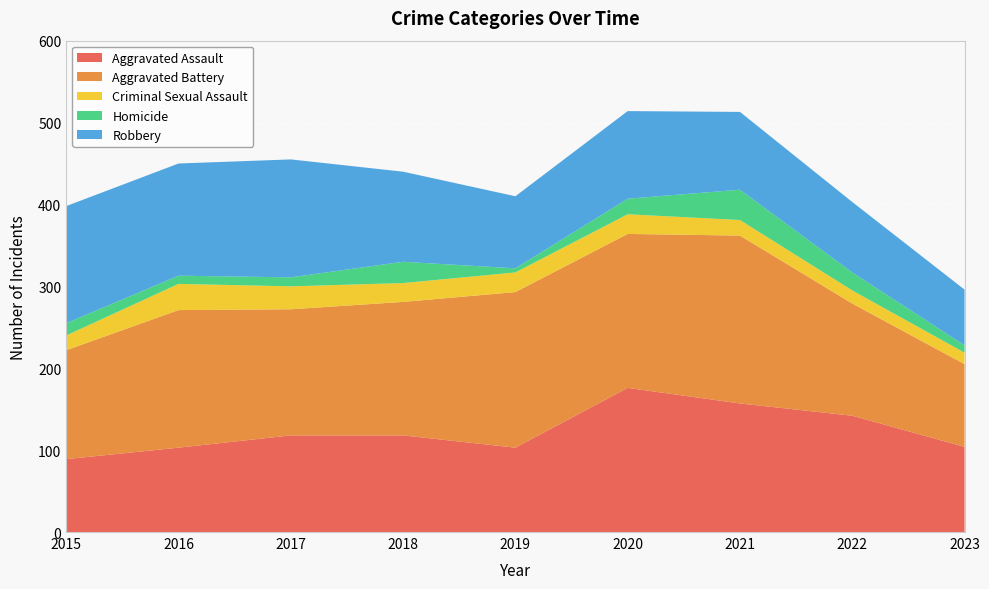

Reading left to right, transcribe all the data shown in this chart.

Aggravated Assault: 89	103	118	118	103	176	157	142	104
Aggravated Battery: 133	168	154	163	190	188	205	137	101
Criminal Sexual Assault: 18	32	28	23	24	24	19	16	14
Homicide: 15	10	11	26	5	19	37	22	9
Robbery: 143	137	144	110	88	107	95	86	68